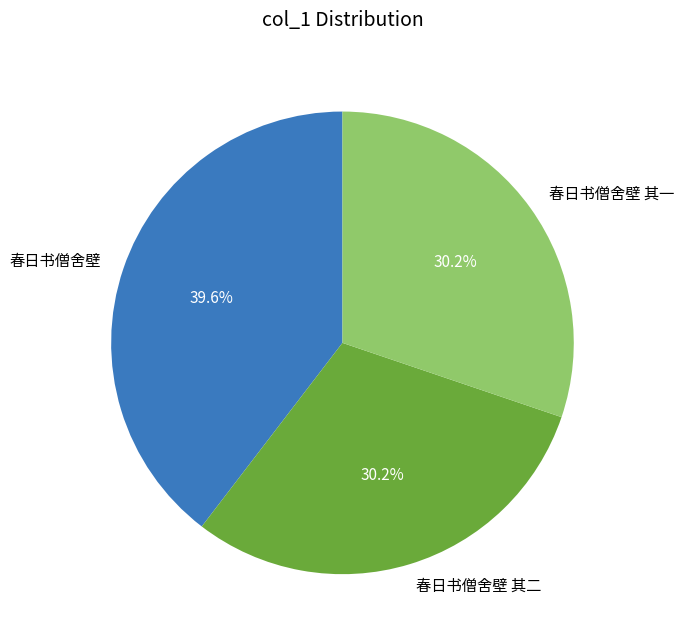

What is the largest slice in the pie chart?

春日书僧舍壁